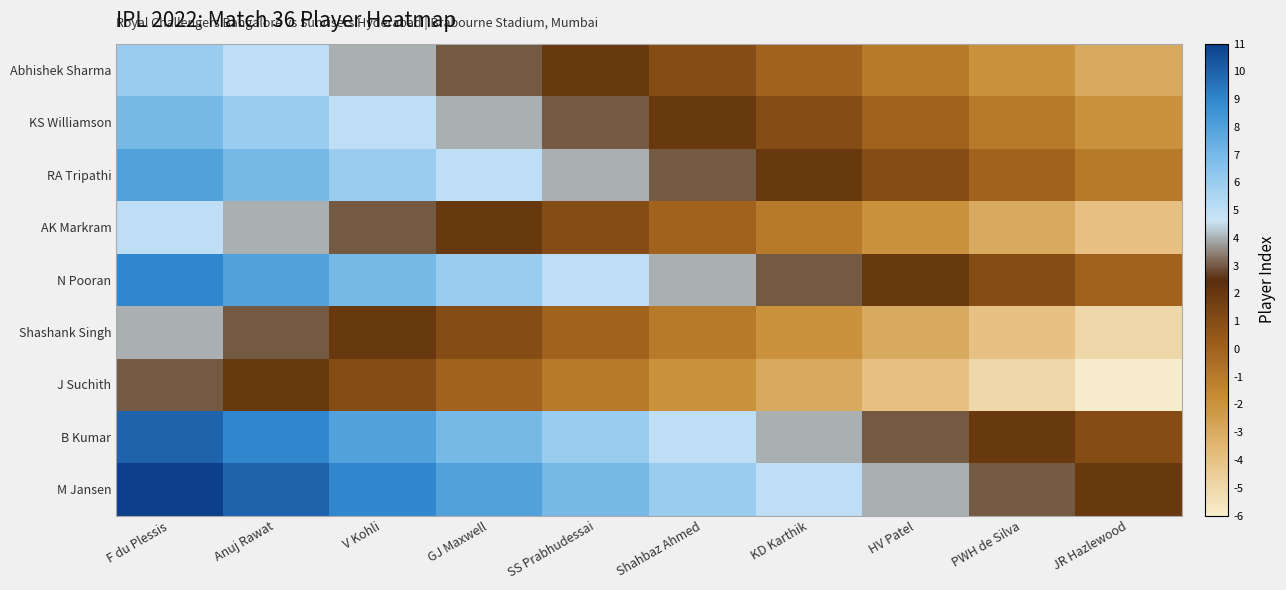

Which has a higher value, Anuj Rawat or Shahbaz Ahmed?

Anuj Rawat